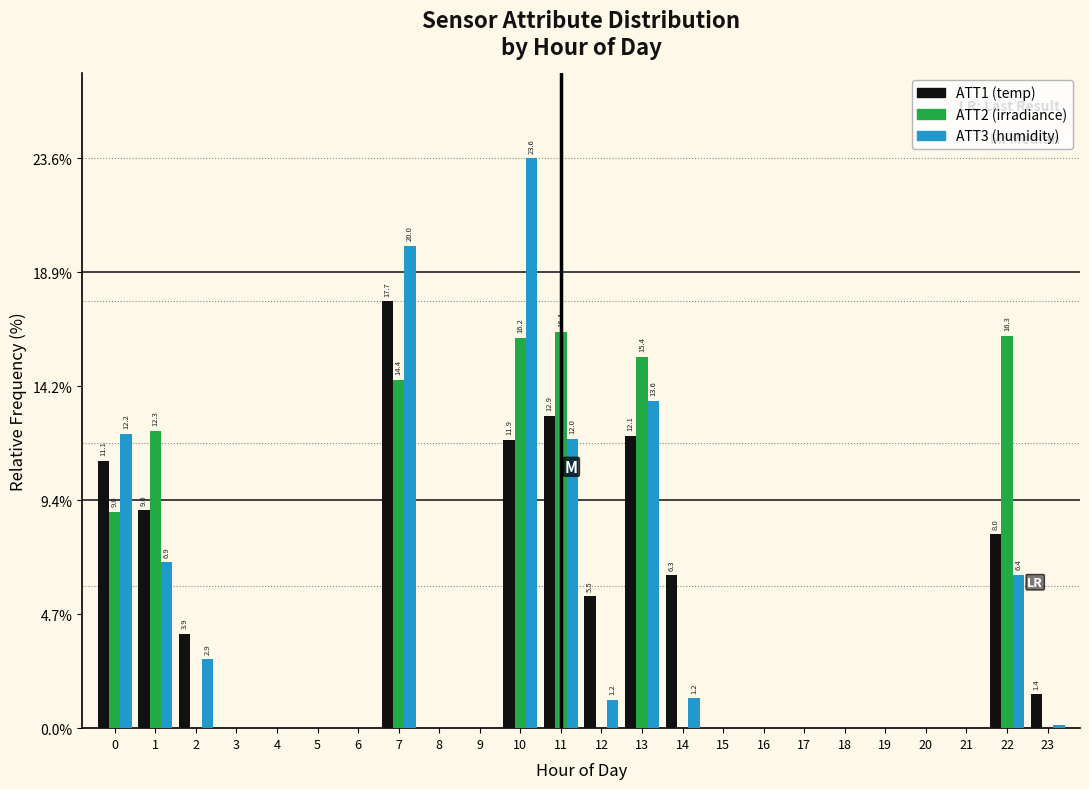

What is the greatest value displayed?

23.6